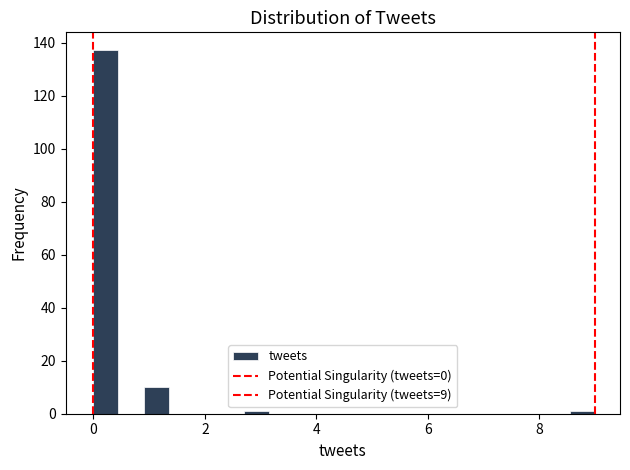

Read against the x-axis, roughly where is the centre of the tallest bar?

0.2